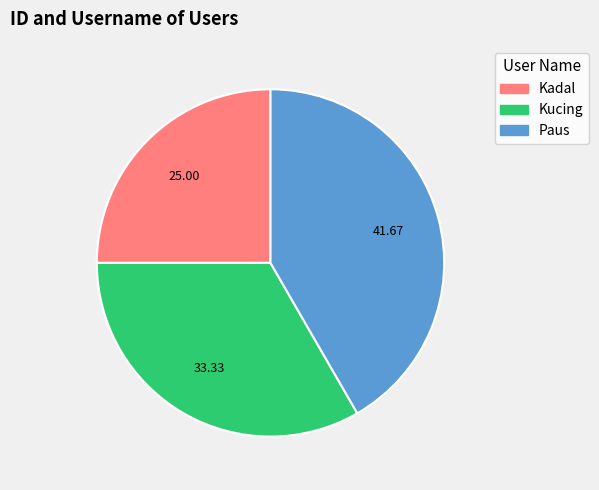

Which slice is the largest?

Paus